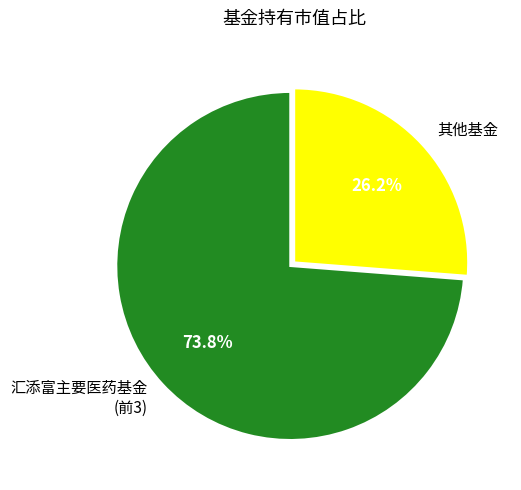

What is the smallest slice in the pie chart?

其他基金